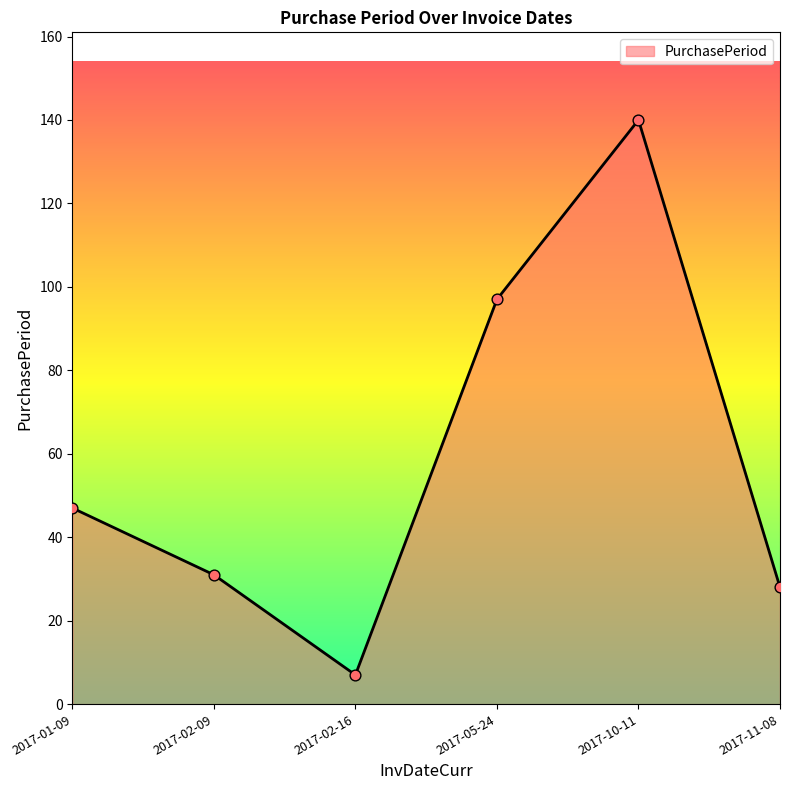

What is the change in value from 2017-01-09 to 2017-10-11?

+93